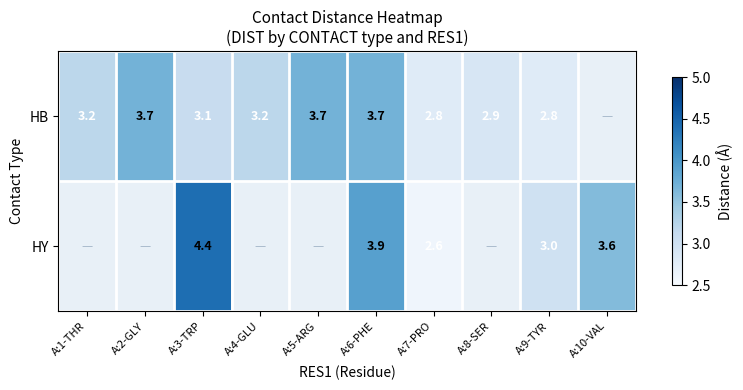

What is the sum of the HB values at A:4-GLU and A:1-THR?

6.4